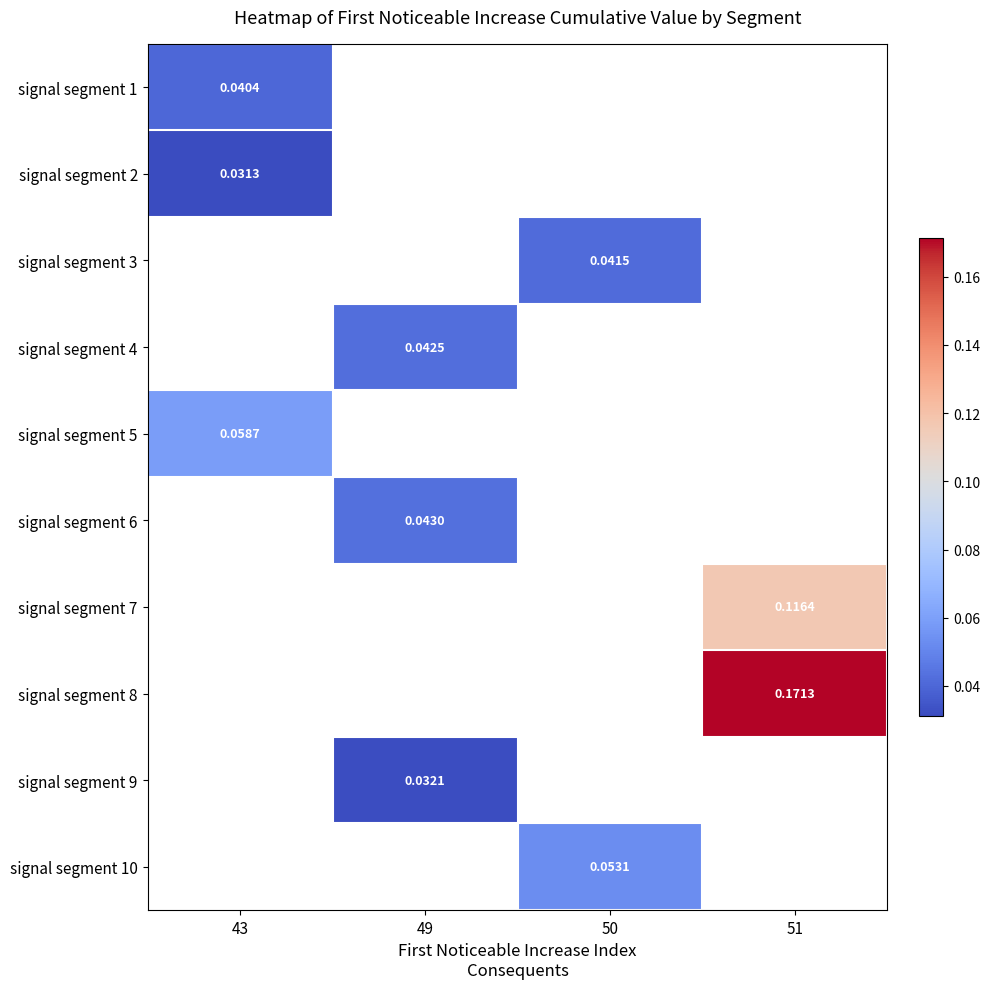

How many positive values does the signal segment 7 series have?

1